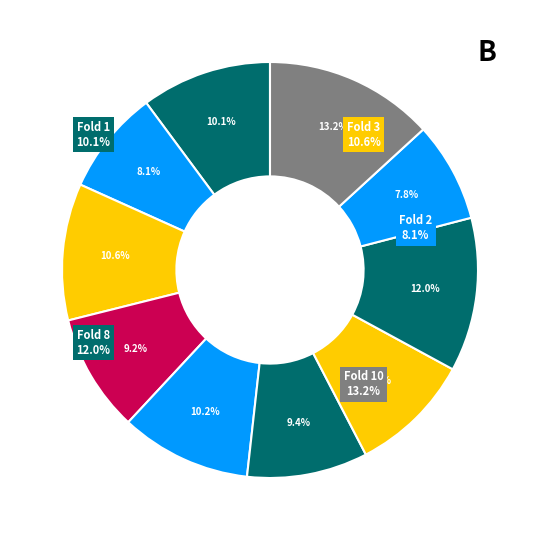

Which slice is the smallest?

Fold 9